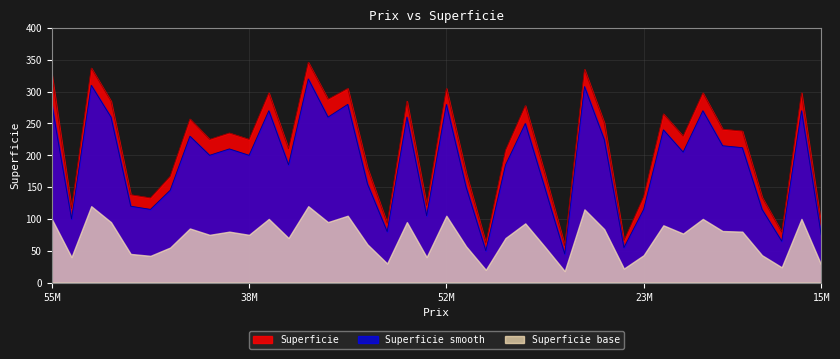

True or false: Superficie_smooth and Superficie intersect in this chart.

False